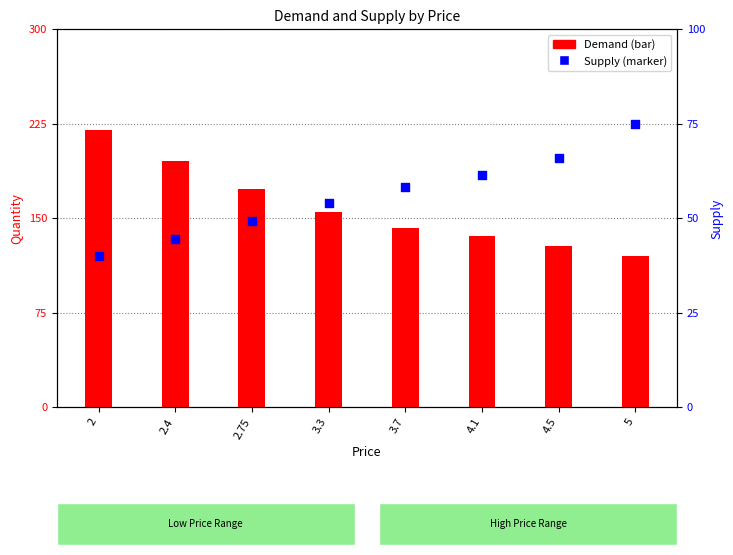

Which series contains the highest Y value?

Supply